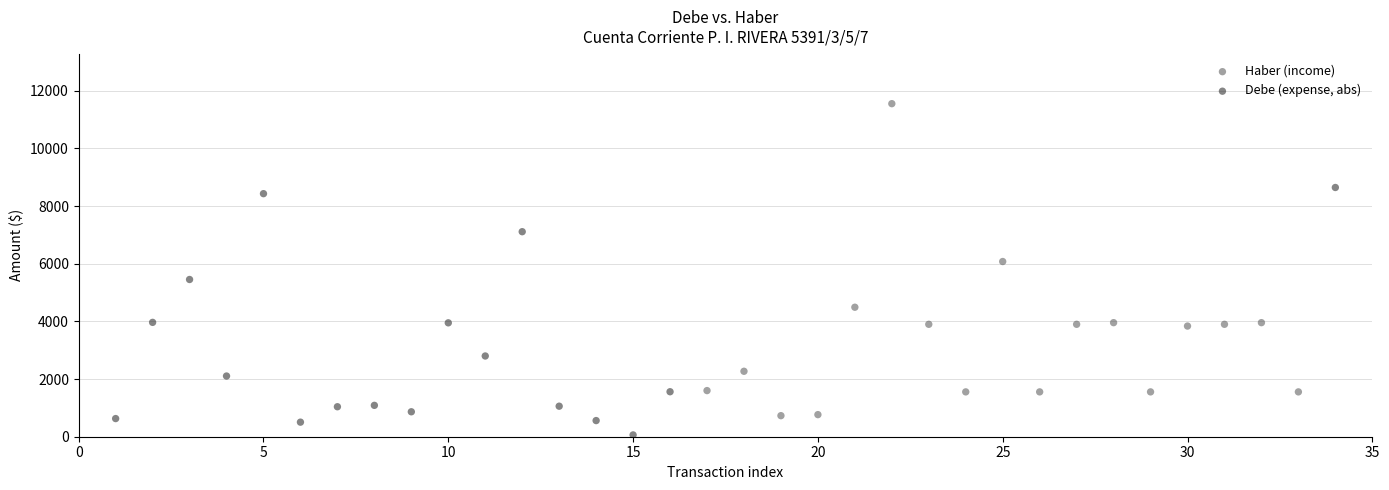

Which series has the largest Y range (max minus min)?

Haber (income)